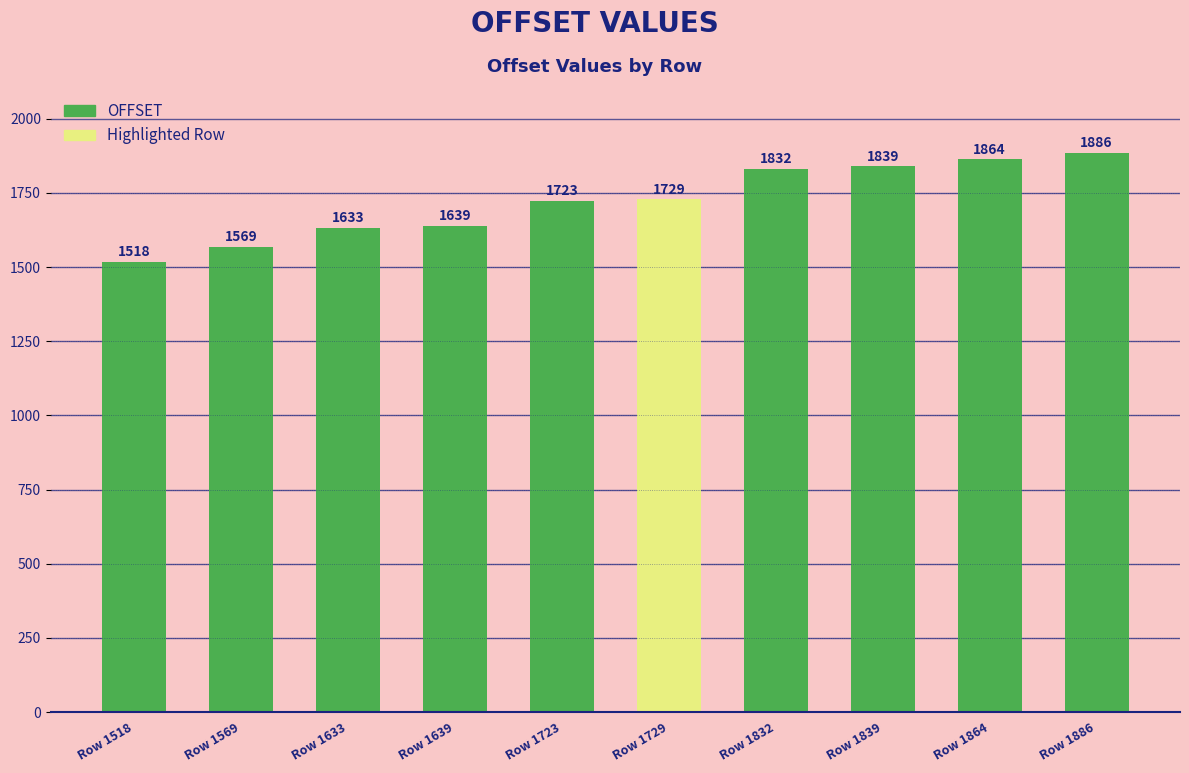

True or false: the data shows 625 at Row 1723.

False